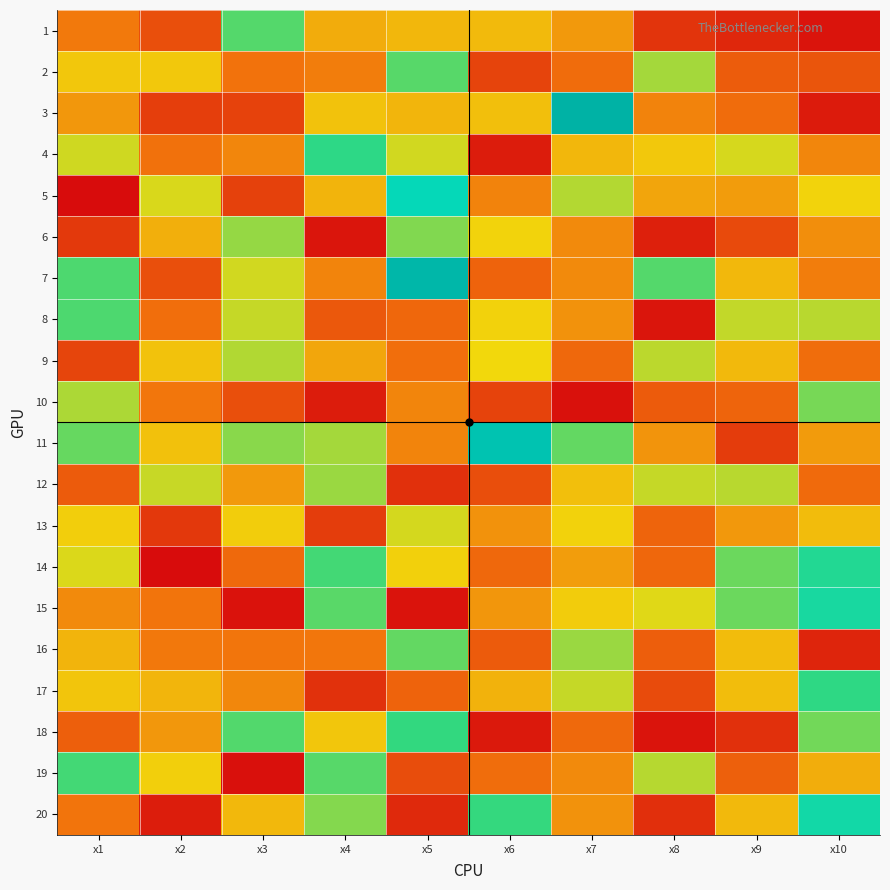

Reading left to right, list all the values displayed in this chart.

1: x1=4.9	x2=3.8	x3=8.1	x4=5.9	x5=6.1	x6=6.2	x7=5.5	x8=3.1	x9=2.8	x10=2.3
2: x1=6.5	x2=6.5	x3=4.7	x4=4.9	x5=8.1	x6=3.5	x7=4.6	x8=7.5	x9=4.1	x10=4.0
3: x1=5.5	x2=3.4	x3=3.5	x4=6.4	x5=6.1	x6=6.3	x7=12.6	x8=5.1	x9=4.6	x10=2.5
4: x1=7.1	x2=4.7	x3=5.1	x4=8.6	x5=7.1	x6=2.5	x7=6.1	x8=6.5	x9=7.1	x10=5.1
5: x1=2.1	x2=7.0	x3=3.5	x4=6.1	x5=9.8	x6=5.1	x7=7.4	x8=5.8	x9=5.6	x10=6.7
6: x1=3.2	x2=6.0	x3=7.6	x4=2.3	x5=7.8	x6=6.7	x7=5.2	x8=2.6	x9=3.7	x10=5.3
7: x1=8.2	x2=3.8	x3=7.1	x4=5.1	x5=12.3	x6=4.3	x7=5.2	x8=8.1	x9=6.2	x10=5.0
8: x1=8.2	x2=4.6	x3=7.2	x4=4.0	x5=4.4	x6=6.7	x7=5.4	x8=2.3	x9=7.2	x10=7.3
9: x1=3.6	x2=6.4	x3=7.4	x4=5.8	x5=4.6	x6=6.8	x7=4.5	x8=7.3	x9=6.2	x10=4.6
10: x1=7.4	x2=4.8	x3=3.8	x4=2.5	x5=5.1	x6=3.5	x7=2.2	x8=4.1	x9=4.4	x10=7.8
11: x1=8.0	x2=6.4	x3=7.7	x4=7.5	x5=5.1	x6=11.5	x7=8.0	x8=5.4	x9=3.3	x10=5.6
12: x1=4.1	x2=7.2	x3=5.5	x4=7.6	x5=3.0	x6=3.8	x7=6.3	x8=7.2	x9=7.3	x10=4.5
13: x1=6.6	x2=3.2	x3=6.6	x4=3.4	x5=7.1	x6=5.4	x7=6.7	x8=4.4	x9=5.5	x10=6.2
14: x1=7.0	x2=2.1	x3=4.5	x4=8.3	x5=6.7	x6=4.5	x7=5.6	x8=4.4	x9=7.9	x10=8.9
15: x1=5.2	x2=4.8	x3=2.2	x4=8.1	x5=2.3	x6=5.5	x7=6.6	x8=7.0	x9=7.9	x10=9.2
16: x1=6.1	x2=4.9	x3=4.8	x4=4.8	x5=8.0	x6=4.1	x7=7.6	x8=4.2	x9=6.2	x10=2.7
17: x1=6.4	x2=6.1	x3=5.2	x4=3.0	x5=4.3	x6=6.1	x7=7.2	x8=3.7	x9=6.3	x10=8.6
18: x1=4.2	x2=5.5	x3=8.2	x4=6.5	x5=8.4	x6=2.4	x7=4.5	x8=2.3	x9=3.0	x10=7.9
19: x1=8.3	x2=6.6	x3=2.2	x4=8.1	x5=3.8	x6=4.6	x7=5.2	x8=7.3	x9=4.3	x10=5.9
20: x1=4.8	x2=2.5	x3=6.2	x4=7.8	x5=2.8	x6=8.4	x7=5.4	x8=3.0	x9=6.2	x10=9.4